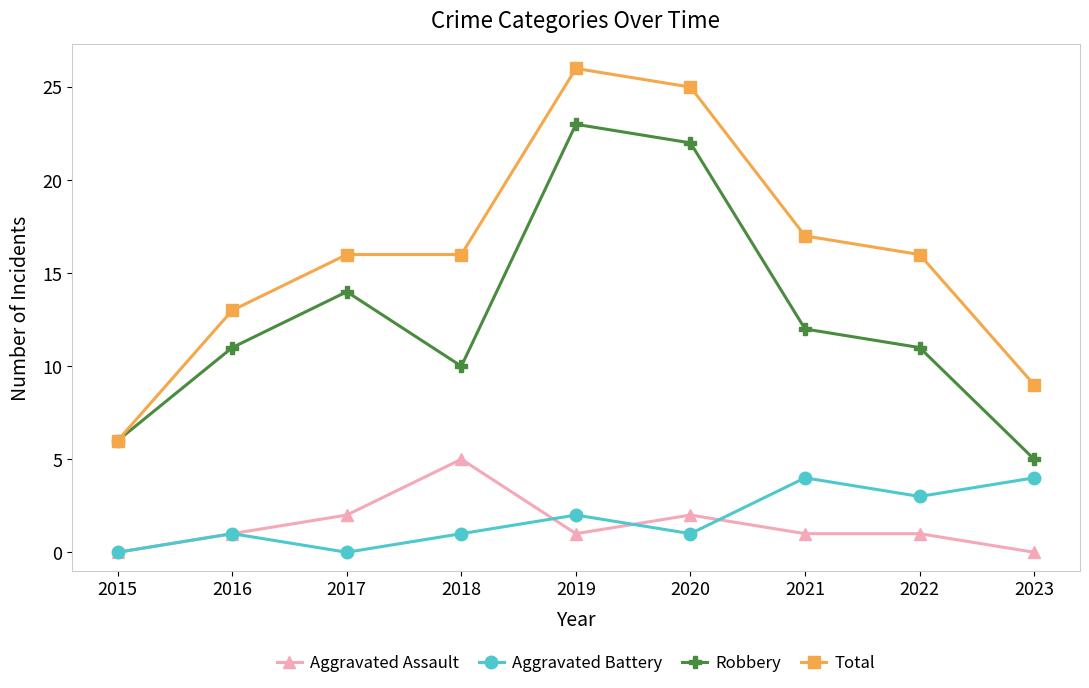

Which series has the largest total across all categories?

Total